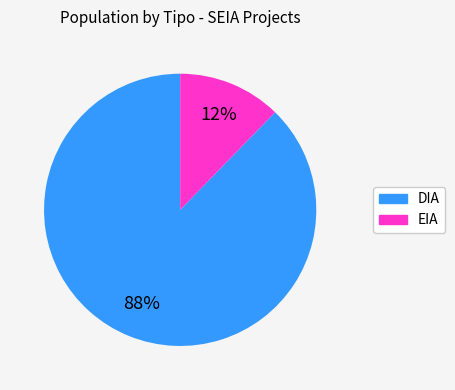

Rank the categories by value from highest to lowest.

DIA, EIA